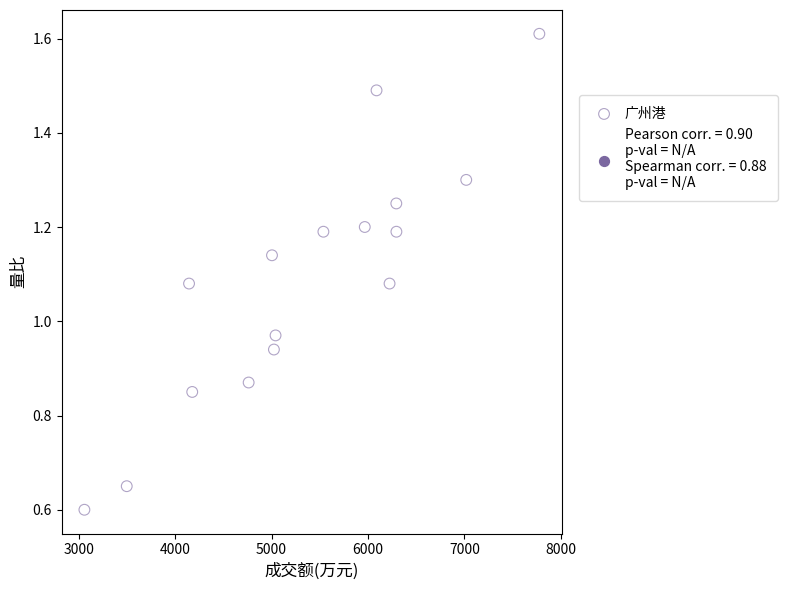

What is the range of X values (max minus min)?

4717.0